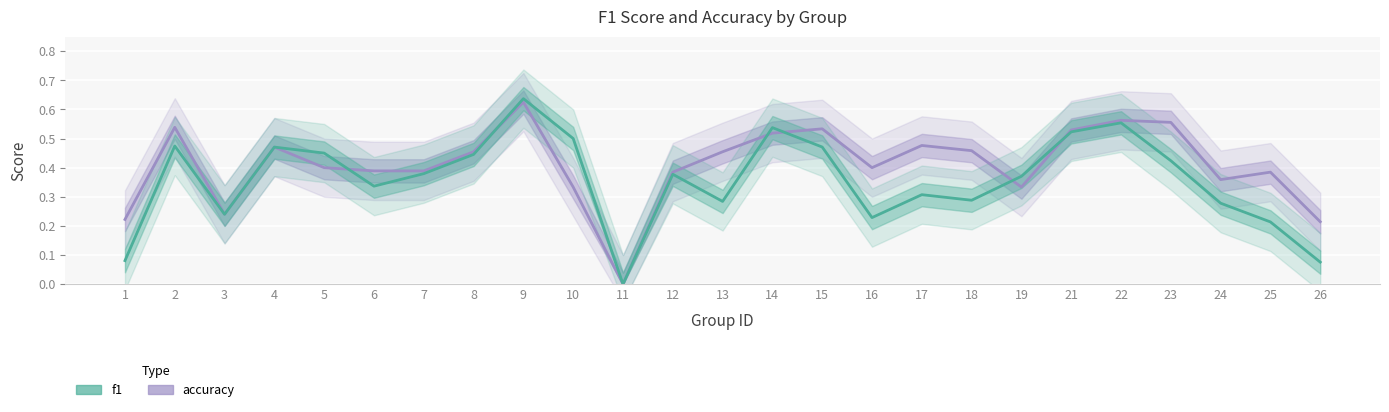

Which has a higher value, 22 or 24?

22